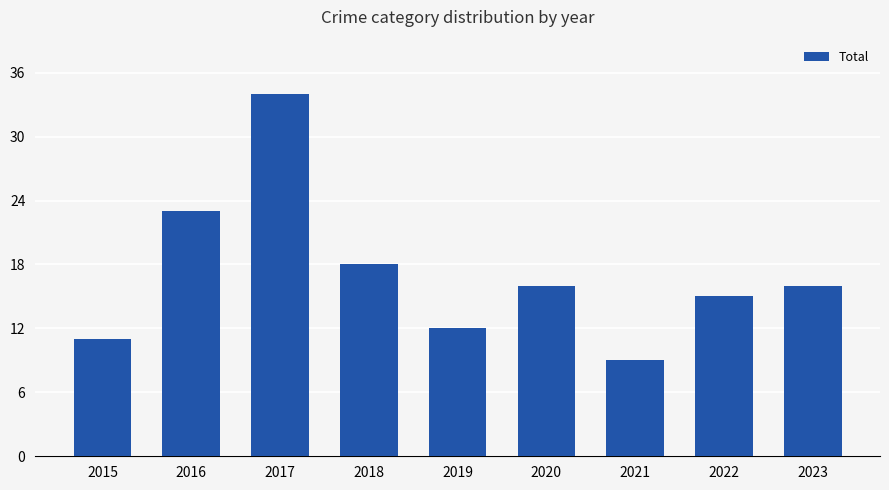

Reading right to left, transcribe all the data shown in this chart.

16	15	9	16	12	18	34	23	11